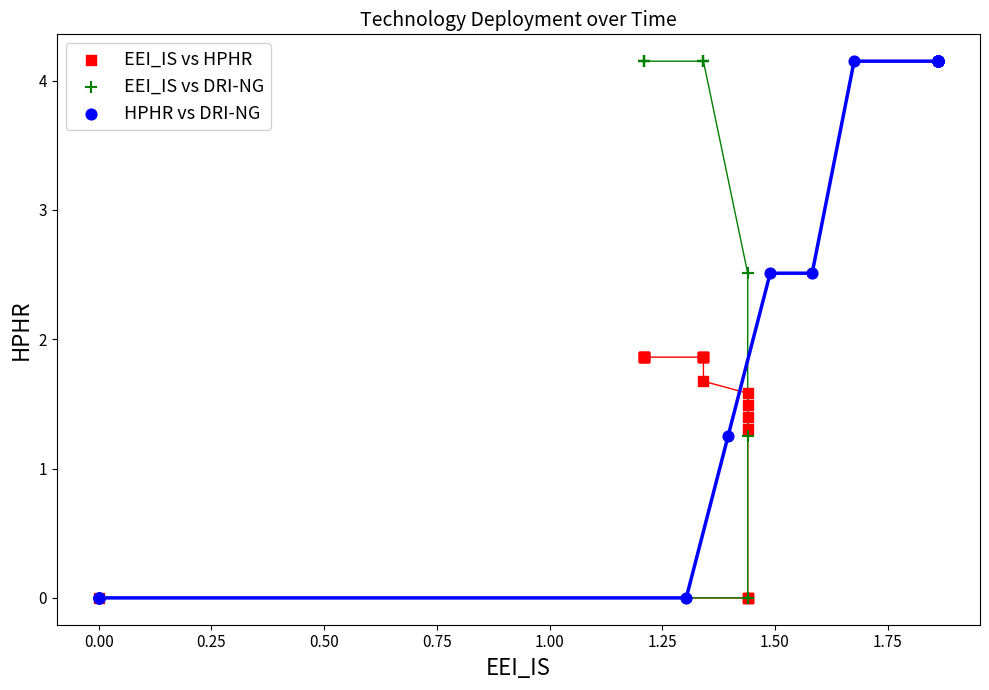

What are all the series names shown in the legend?

EEI_IS vs HPHR, EEI_IS vs DRI-NG, HPHR vs DRI-NG